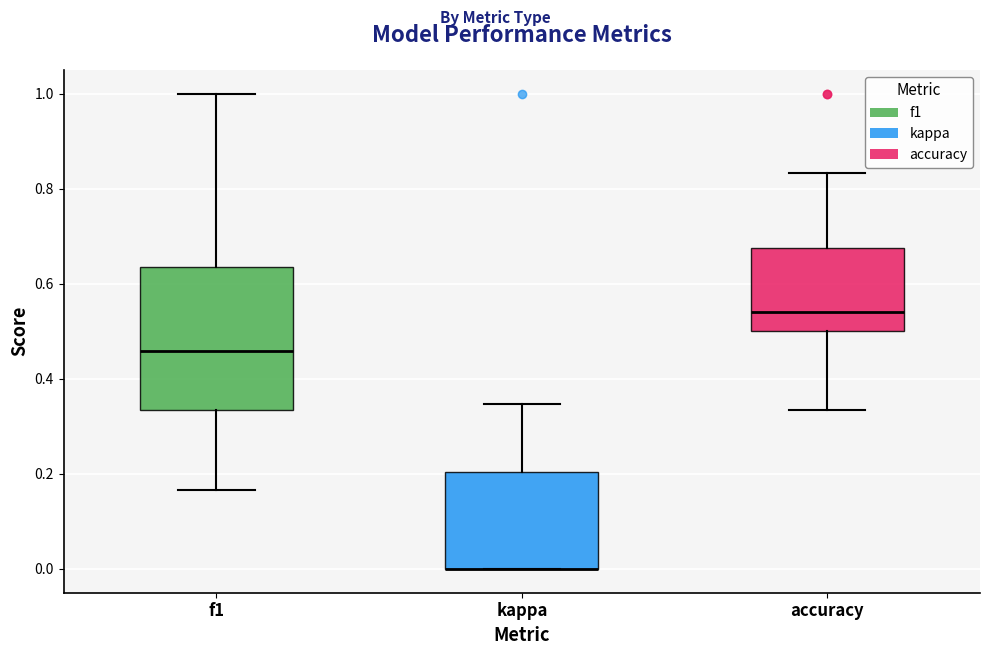

Reading left to right, read every box against the y-axis: the position of its median line, the range the box covers, and the ends of its whiskers. The values are not printed on the chart, so give them approximately, as read against the axis.

f1: median 0.46, box 0.34 to 0.64, whiskers 0.16 to 1.00
kappa: median 0.00 (drawn on the box's lower edge), box 0.00 to 0.20, whiskers 0.00 to 0.34
accuracy: median 0.54, box 0.50 to 0.68, whiskers 0.34 to 0.84